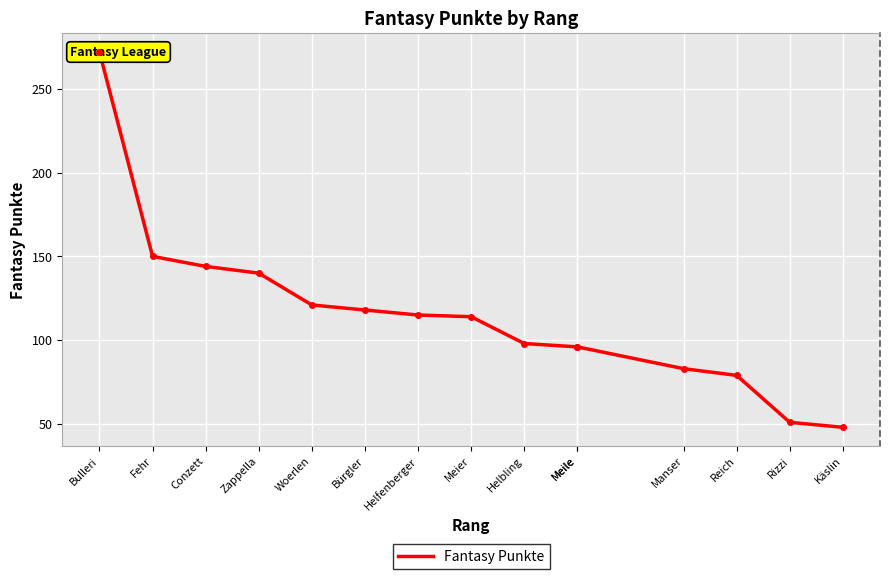

List the labels in order of value, largest first.

Bulleri, Fehr, Conzett, Zappella, Woerlen, Bürgler, Helfenberger, Meier, Helbling, Meile, Meile, Manser, Reich, Rizzi, Käslin